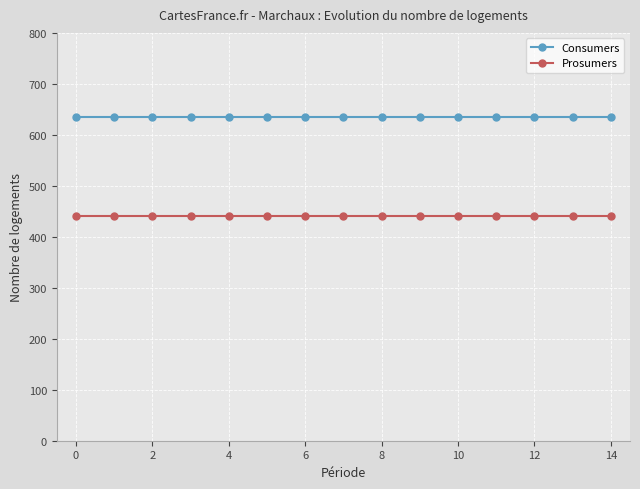

True or false: Prosumers and Consumers cross at least once.

False